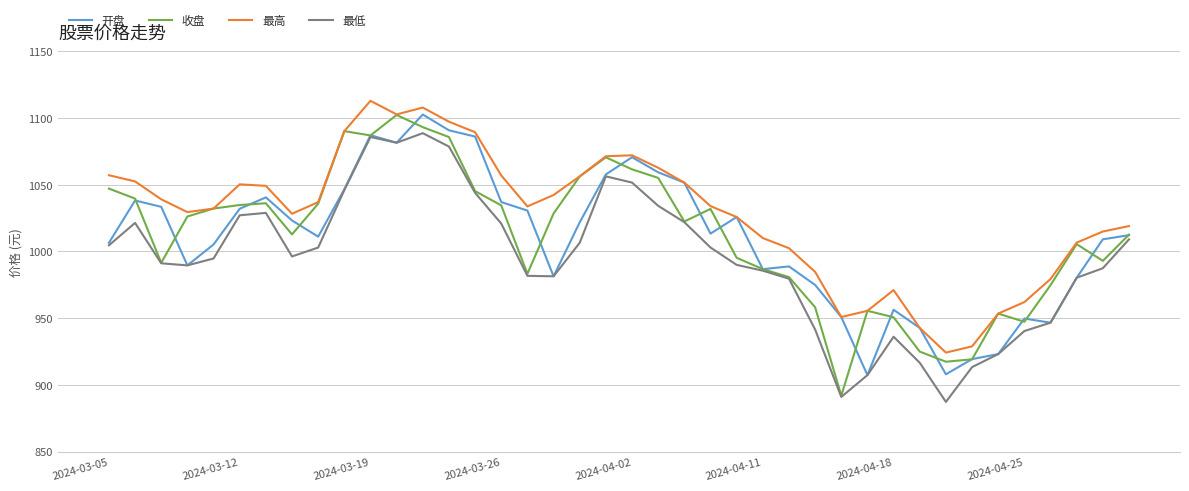

Which series has the largest total across all categories?

最高